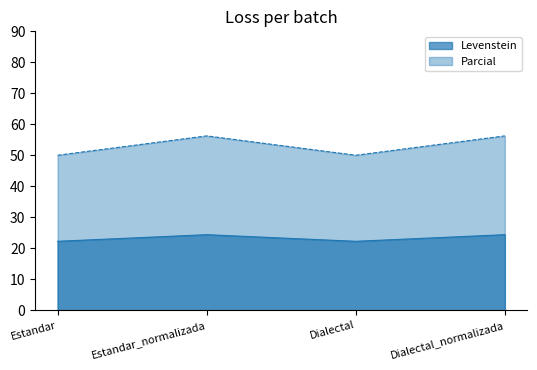

Is it true that Levenstein equals 14.7 at Dialectal_normalizada?

False